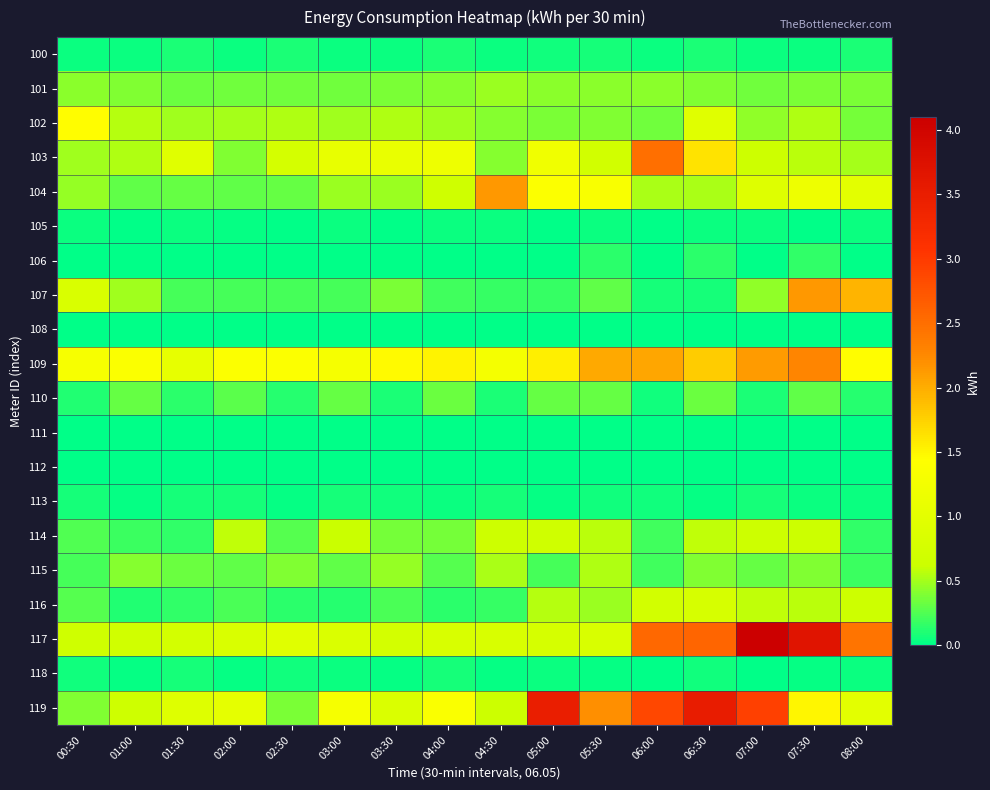

Reading left to right, list all the values displayed in this chart.

100: 00:30=0.0	01:00=0.0	01:30=0.1	02:00=0.0	02:30=0.1	03:00=0.0	03:30=0.0	04:00=0.1	04:30=0.0	05:00=0.1	05:30=0.1	06:00=0.0	06:30=0.1	07:00=0.0	07:30=0.0	08:00=0.1
101: 00:30=0.4	01:00=0.4	01:30=0.3	02:00=0.3	02:30=0.3	03:00=0.3	03:30=0.4	04:00=0.4	04:30=0.5	05:00=0.4	05:30=0.4	06:00=0.4	06:30=0.4	07:00=0.4	07:30=0.4	08:00=0.4
102: 00:30=1.5	01:00=0.6	01:30=0.5	02:00=0.5	02:30=0.5	03:00=0.5	03:30=0.5	04:00=0.5	04:30=0.4	05:00=0.4	05:30=0.4	06:00=0.4	06:30=0.9	07:00=0.4	07:30=0.5	08:00=0.4
103: 00:30=0.5	01:00=0.5	01:30=1.0	02:00=0.4	02:30=0.8	03:00=1.1	03:30=1.1	04:00=1.2	04:30=0.4	05:00=1.2	05:30=0.7	06:00=2.5	06:30=1.6	07:00=0.6	07:30=0.6	08:00=0.5
104: 00:30=0.5	01:00=0.3	01:30=0.3	02:00=0.3	02:30=0.3	03:00=0.5	03:30=0.5	04:00=0.7	04:30=2.1	05:00=1.4	05:30=1.4	06:00=0.5	06:30=0.5	07:00=0.9	07:30=1.2	08:00=1.0
105: 00:30=0.0	01:00=0.0	01:30=0.0	02:00=0.0	02:30=0.0	03:00=0.0	03:30=0.0	04:00=0.0	04:30=0.0	05:00=0.0	05:30=0.0	06:00=0.0	06:30=0.0	07:00=0.0	07:30=0.0	08:00=0.0
106: 00:30=0.0	01:00=0.0	01:30=0.0	02:00=0.0	02:30=0.0	03:00=0.0	03:30=0.0	04:00=0.0	04:30=0.0	05:00=0.0	05:30=0.1	06:00=0.0	06:30=0.1	07:00=0.0	07:30=0.1	08:00=0.0
107: 00:30=0.8	01:00=0.5	01:30=0.2	02:00=0.2	02:30=0.2	03:00=0.2	03:30=0.4	04:00=0.2	04:30=0.2	05:00=0.2	05:30=0.3	06:00=0.1	06:30=0.1	07:00=0.4	07:30=2.1	08:00=1.9
108: 00:30=0.0	01:00=0.0	01:30=0.0	02:00=0.0	02:30=0.0	03:00=0.0	03:30=0.0	04:00=0.0	04:30=0.0	05:00=0.0	05:30=0.0	06:00=0.0	06:30=0.0	07:00=0.0	07:30=0.0	08:00=0.0
109: 00:30=1.3	01:00=1.4	01:30=1.1	02:00=1.4	02:30=1.4	03:00=1.3	03:30=1.5	04:00=1.5	04:30=1.3	05:00=1.6	05:30=2.0	06:00=2.0	06:30=1.8	07:00=2.1	07:30=2.3	08:00=1.4
110: 00:30=0.1	01:00=0.3	01:30=0.1	02:00=0.3	02:30=0.1	03:00=0.3	03:30=0.1	04:00=0.3	04:30=0.1	05:00=0.3	05:30=0.3	06:00=0.1	06:30=0.3	07:00=0.1	07:30=0.3	08:00=0.1
111: 00:30=0.0	01:00=0.0	01:30=0.0	02:00=0.0	02:30=0.0	03:00=0.0	03:30=0.0	04:00=0.0	04:30=0.0	05:00=0.0	05:30=0.0	06:00=0.0	06:30=0.0	07:00=0.0	07:30=0.0	08:00=0.0
112: 00:30=0.0	01:00=0.0	01:30=0.0	02:00=0.0	02:30=0.0	03:00=0.0	03:30=0.0	04:00=0.0	04:30=0.0	05:00=0.0	05:30=0.0	06:00=0.0	06:30=0.0	07:00=0.0	07:30=0.0	08:00=0.0
113: 00:30=0.1	01:00=0.0	01:30=0.1	02:00=0.1	02:30=0.0	03:00=0.1	03:30=0.1	04:00=0.0	04:30=0.1	05:00=0.0	05:30=0.1	06:00=0.1	06:30=0.0	07:00=0.1	07:30=0.0	08:00=0.0
114: 00:30=0.2	01:00=0.2	01:30=0.2	02:00=0.6	02:30=0.3	03:00=0.6	03:30=0.4	04:00=0.4	04:30=0.7	05:00=0.7	05:30=0.6	06:00=0.2	06:30=0.6	07:00=0.6	07:30=0.6	08:00=0.2
115: 00:30=0.2	01:00=0.4	01:30=0.3	02:00=0.3	02:30=0.4	03:00=0.3	03:30=0.5	04:00=0.3	04:30=0.5	05:00=0.2	05:30=0.5	06:00=0.2	06:30=0.4	07:00=0.3	07:30=0.4	08:00=0.2
116: 00:30=0.3	01:00=0.1	01:30=0.1	02:00=0.2	02:30=0.1	03:00=0.1	03:30=0.2	04:00=0.1	04:30=0.2	05:00=0.6	05:30=0.5	06:00=0.7	06:30=0.8	07:00=0.6	07:30=0.6	08:00=0.7
117: 00:30=0.7	01:00=0.7	01:30=0.7	02:00=0.8	02:30=1.0	03:00=0.9	03:30=0.7	04:00=0.8	04:30=0.8	05:00=0.8	05:30=0.8	06:00=2.6	06:30=2.6	07:00=4.1	07:30=3.7	08:00=2.4
118: 00:30=0.1	01:00=0.0	01:30=0.1	02:00=0.0	02:30=0.1	03:00=0.0	03:30=0.0	04:00=0.1	04:30=0.0	05:00=0.0	05:30=0.0	06:00=0.0	06:30=0.1	07:00=0.0	07:30=0.0	08:00=0.0
119: 00:30=0.4	01:00=0.7	01:30=0.9	02:00=1.0	02:30=0.4	03:00=1.3	03:30=0.9	04:00=1.4	04:30=0.6	05:00=3.5	05:30=2.2	06:00=2.9	06:30=3.5	07:00=2.9	07:30=1.5	08:00=1.0